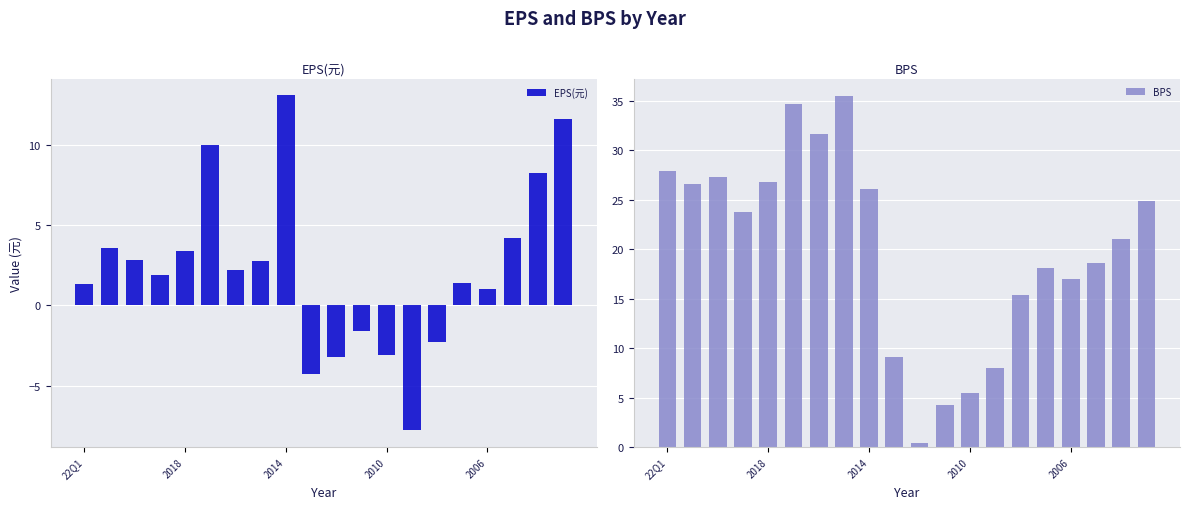

The BPS series shows 44.5 at 19. True or false?

False